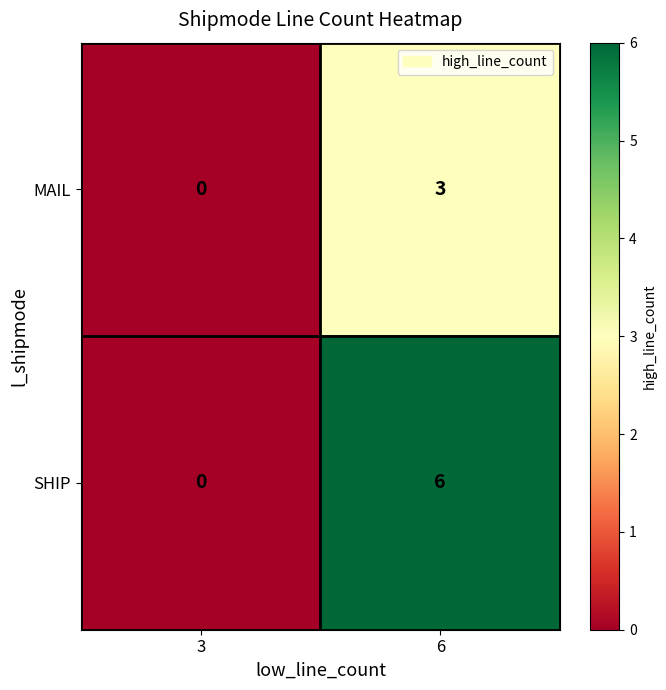

Rank the series by their maximum value, from lowest to highest.

MAIL, SHIP